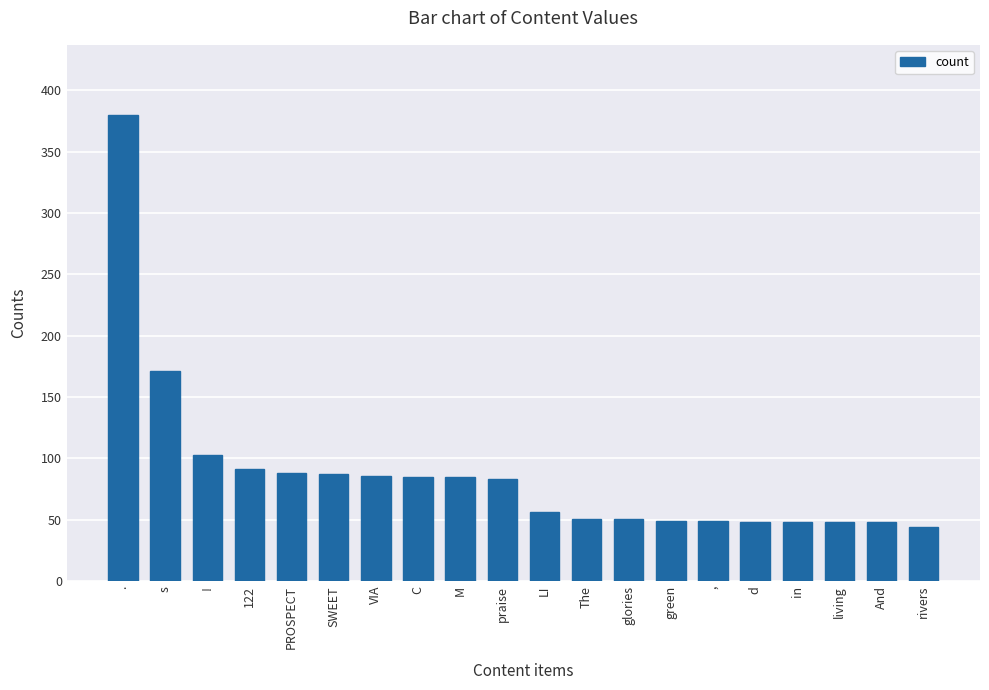

What is the minimum value shown in the chart?

44